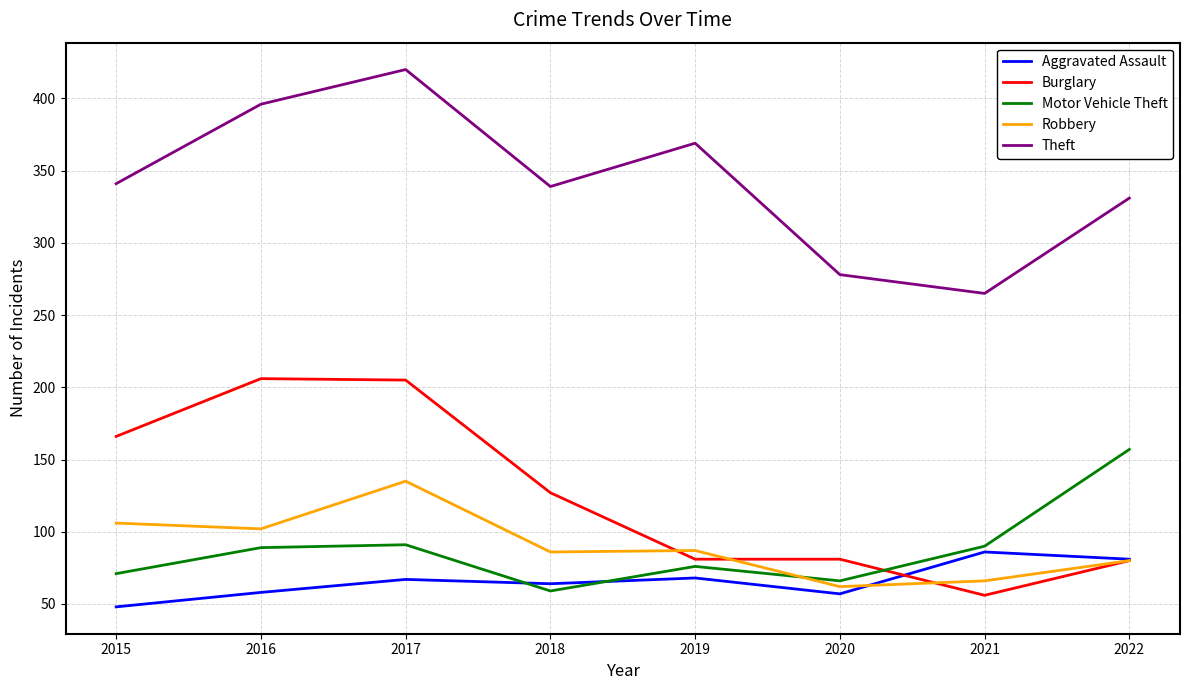

True or false: Motor Vehicle Theft and Theft cross at least once.

False